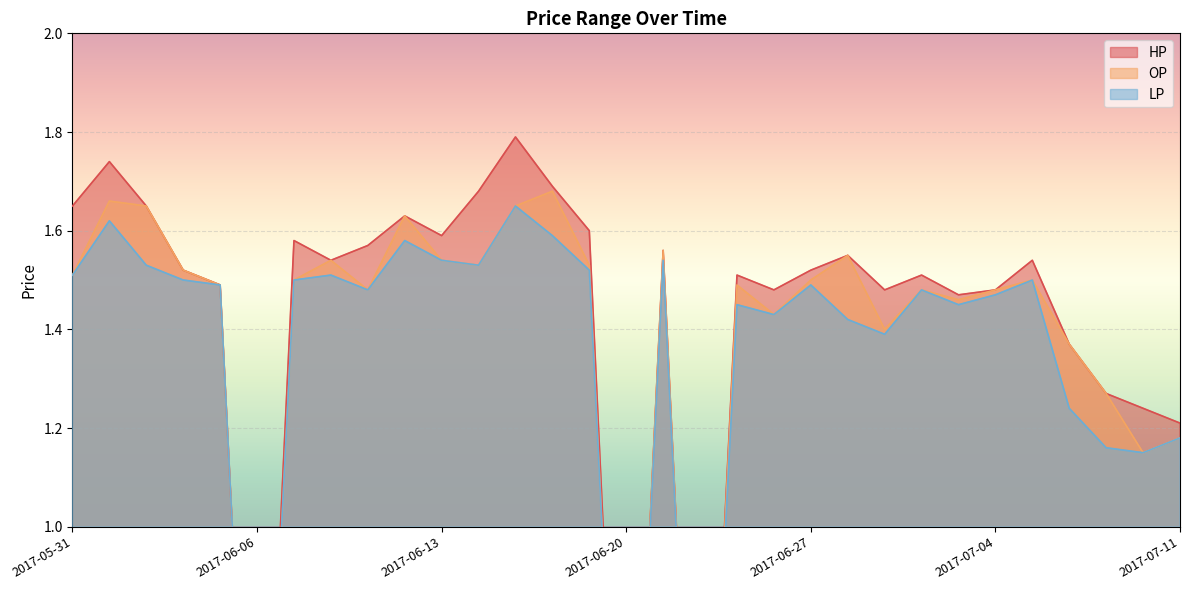

Which series has the widest spread of values?

HP